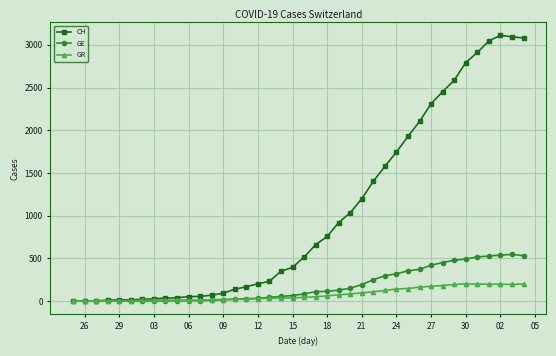

True or false: GR has more than 0 points higher than both neighbors.

True